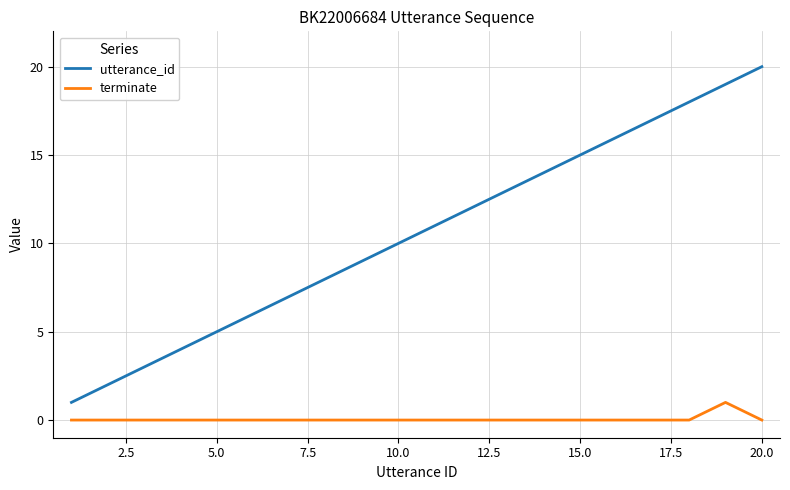

What is the difference between the maximum and minimum values in the utterance_id series?

19